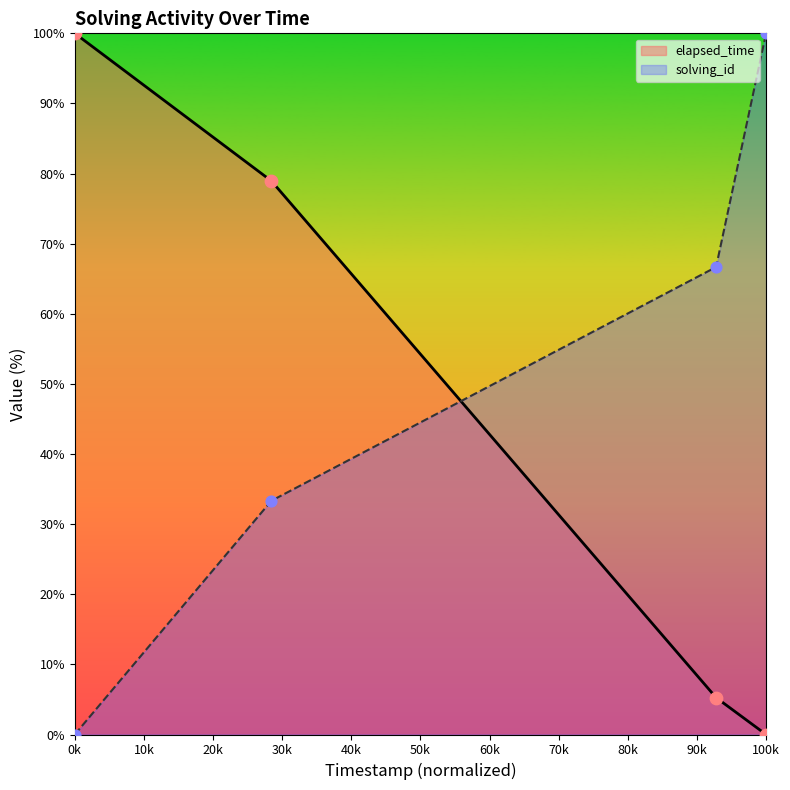

What are all the series names shown in the legend?

elapsed_time, solving_id